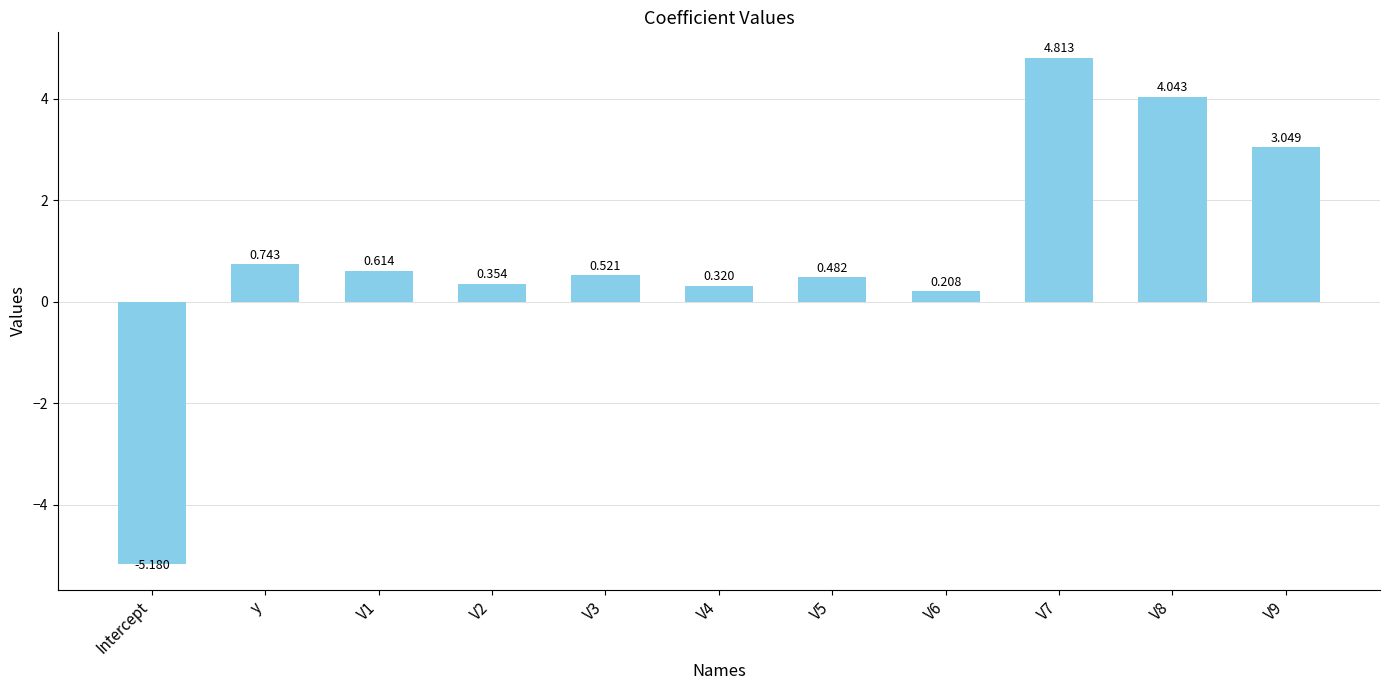

Are the bars horizontal?

No